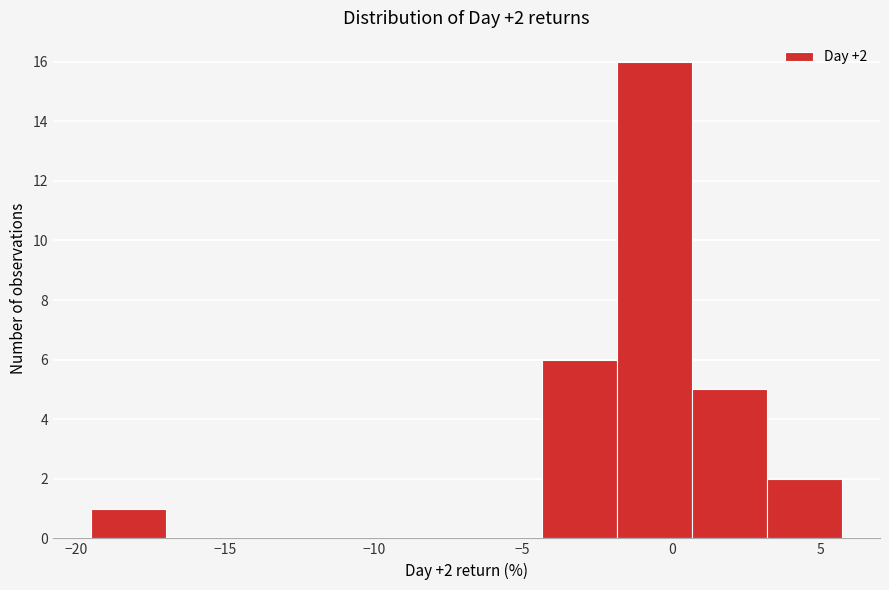

Which range on the x-axis has the tallest bar?

-2.0 to 0.5